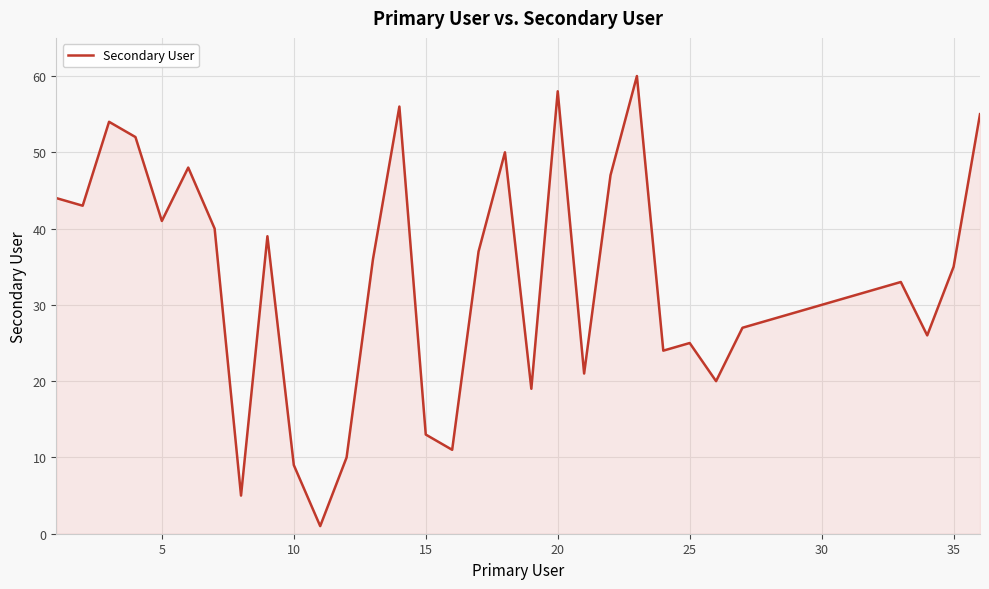

What is the maximum value shown in the chart?

60